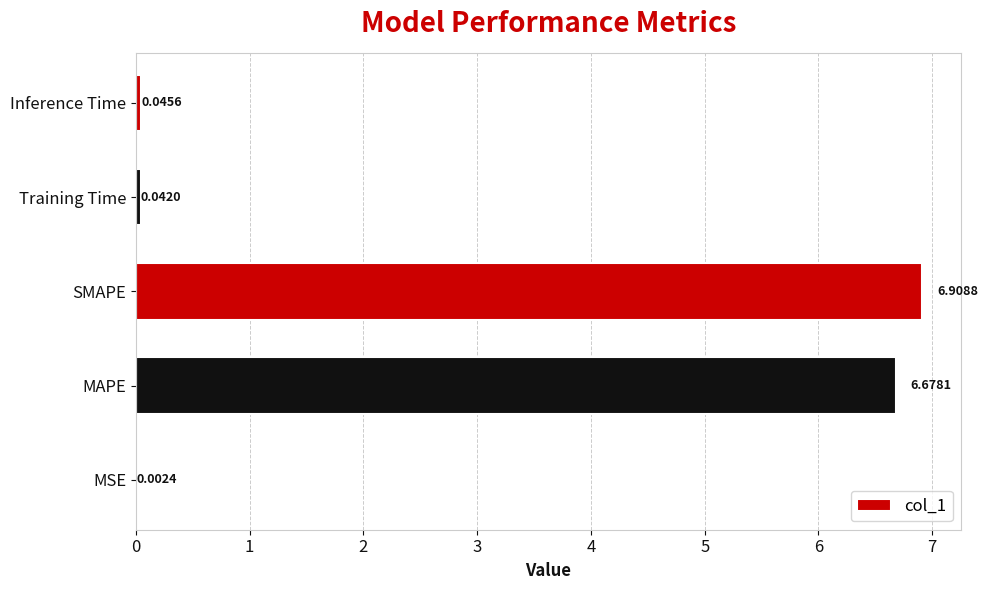

Which has a higher value, Training Time or MAPE?

MAPE